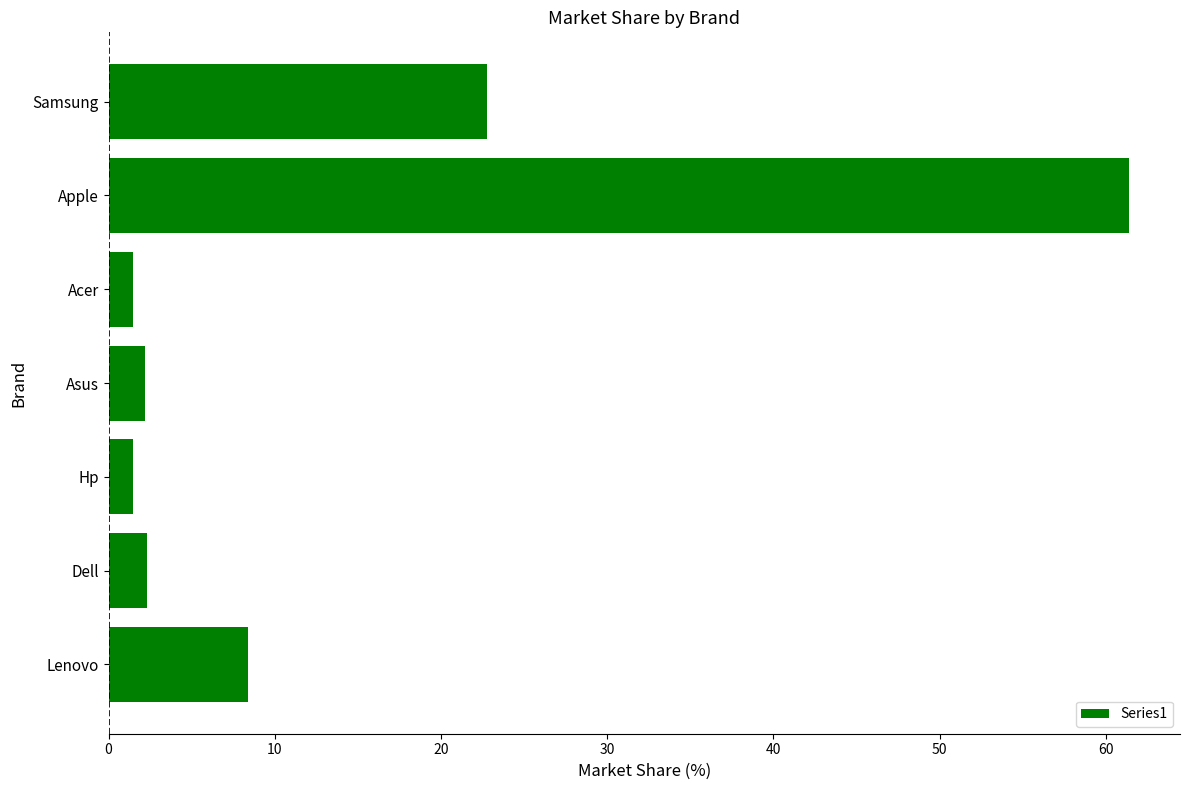

Which label corresponds to the largest value in the chart?

Apple